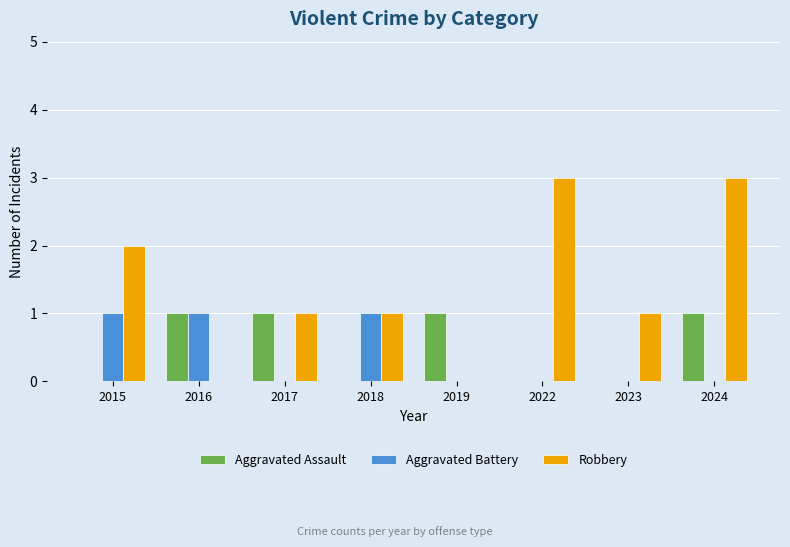

Between 2015 and 2016, which series saw the biggest shift?

Robbery